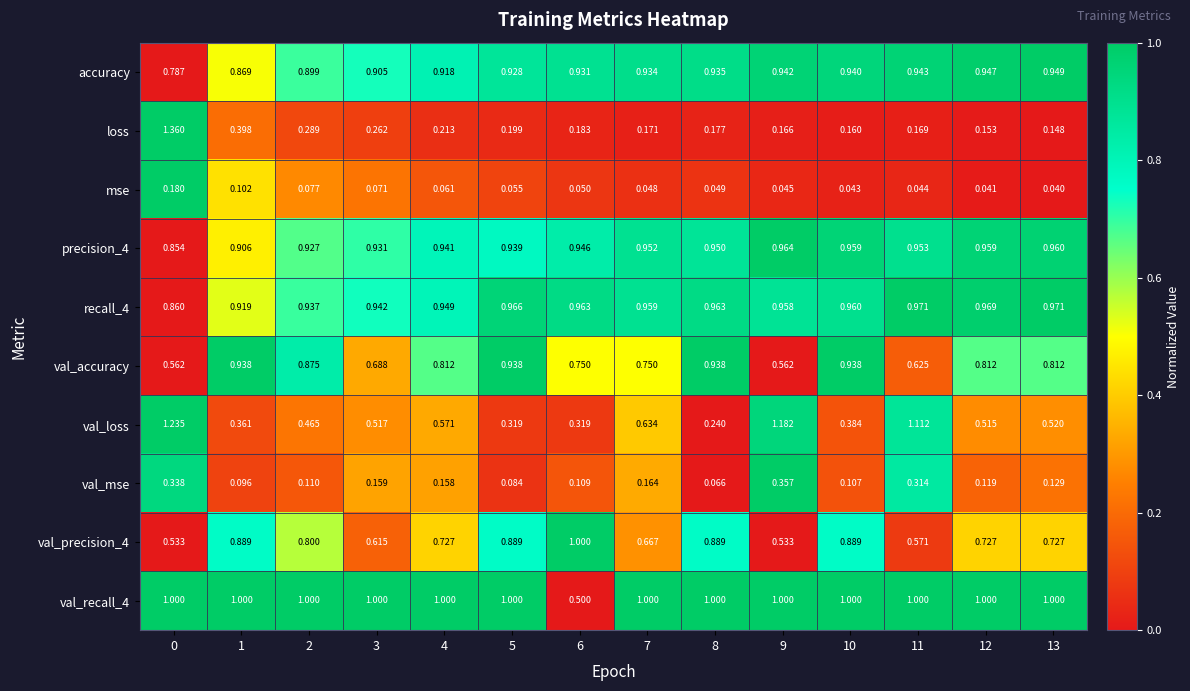

Between 3 and 13, which series saw the biggest shift?

val_accuracy